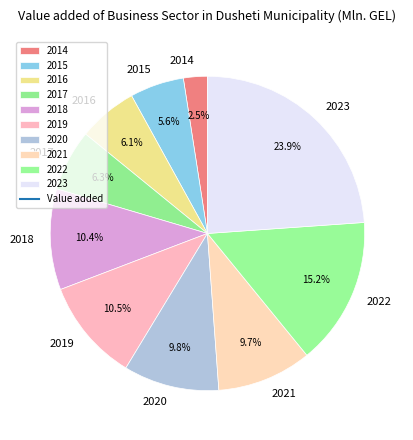

Is it true that 2018 is 10% of the pie?

True